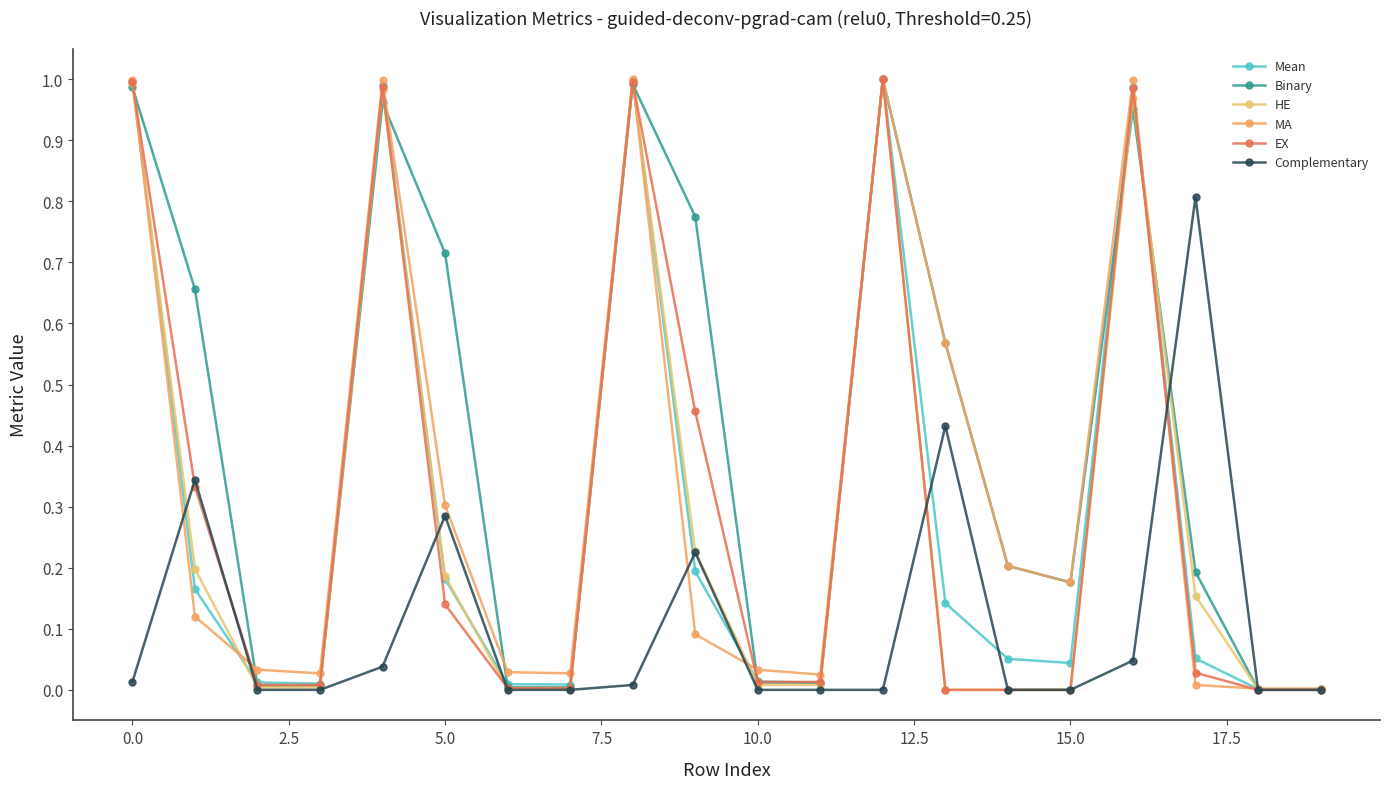

What are all the series names shown in the legend?

Mean, Binary, HE, MA, EX, Complementary